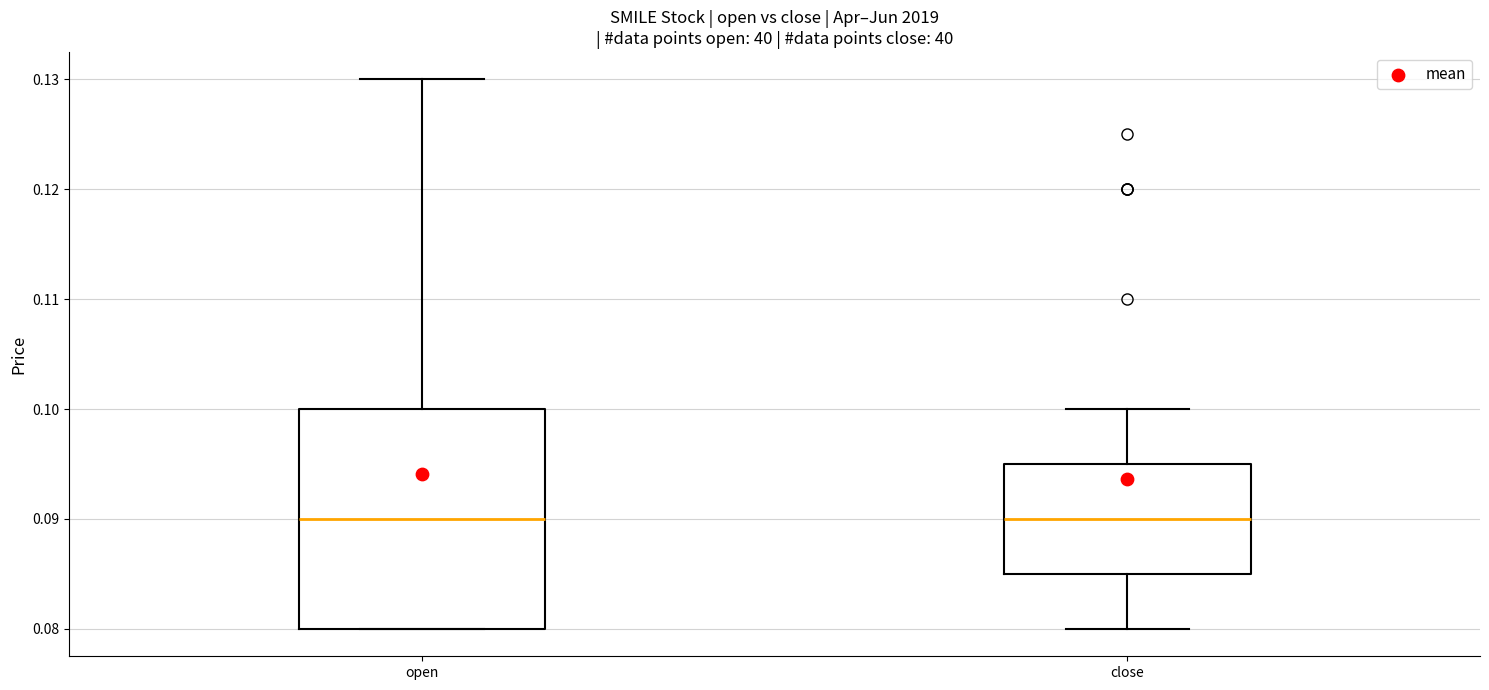

Comparing the boxes themselves (not the whiskers), which one is the tallest?

open